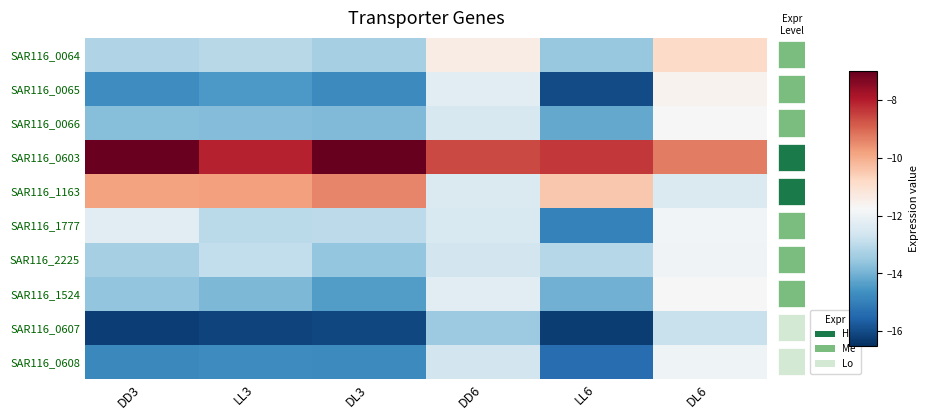

List the labels in order of SAR116_2225 value, smallest first.

DL3, DD3, LL6, LL3, DD6, DL6